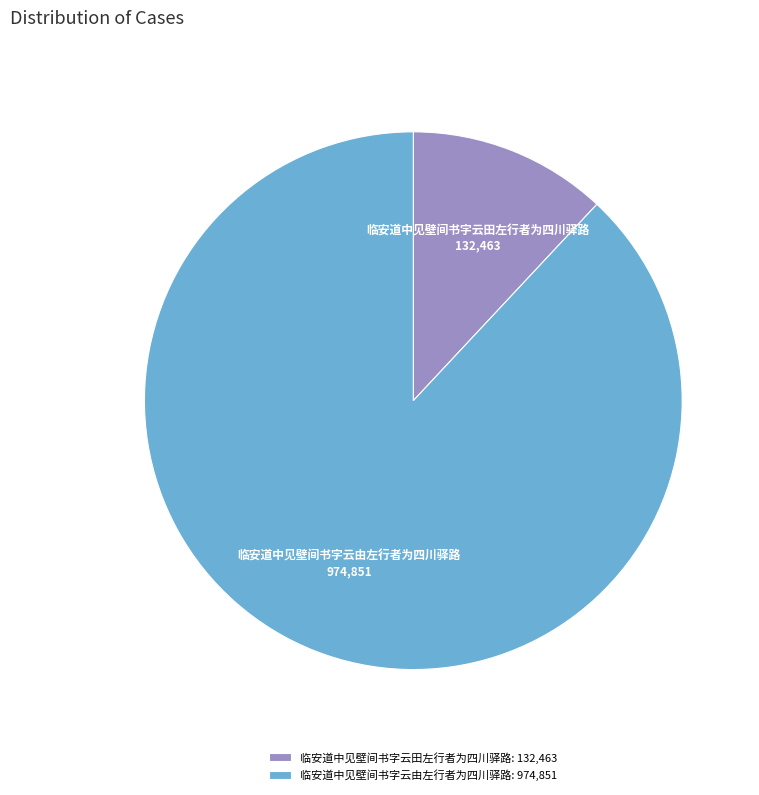

Is it true that 临安道中见壁间书字云由左行者为四川驿路 is 77% of the pie?

False